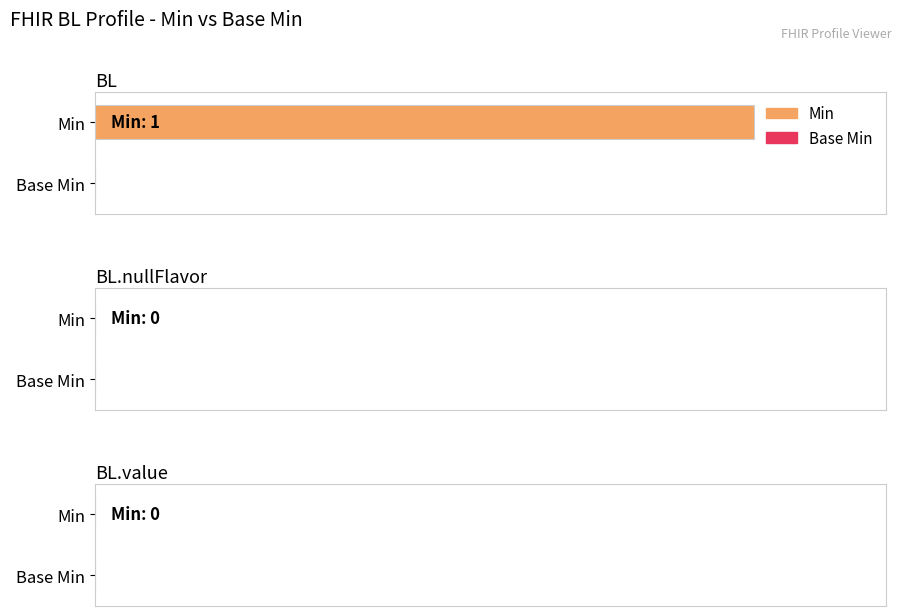

What is the maximum value for Min?

1